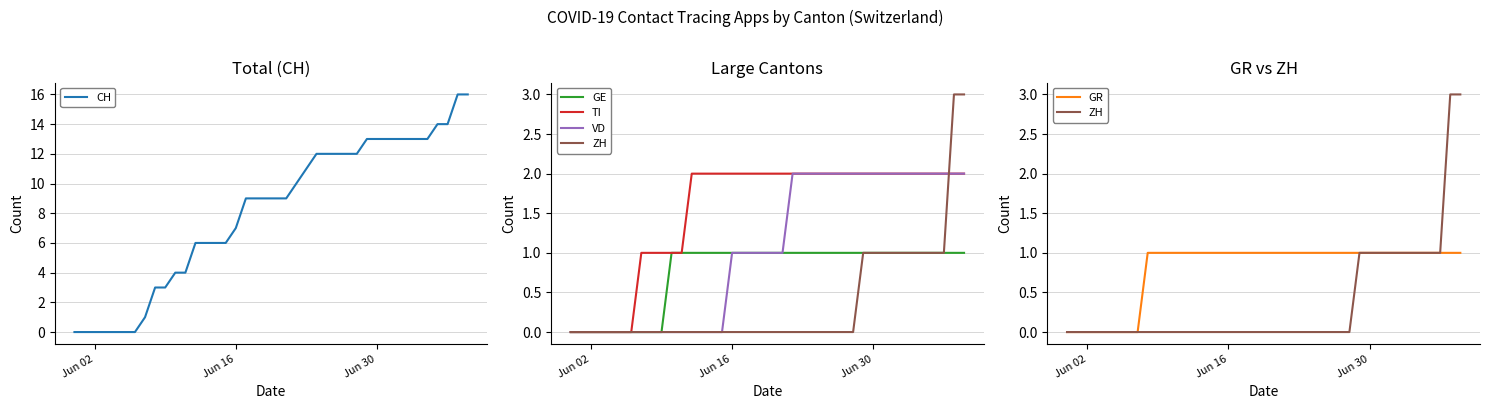

Which category has the lowest value in the TI series?

Jun 02